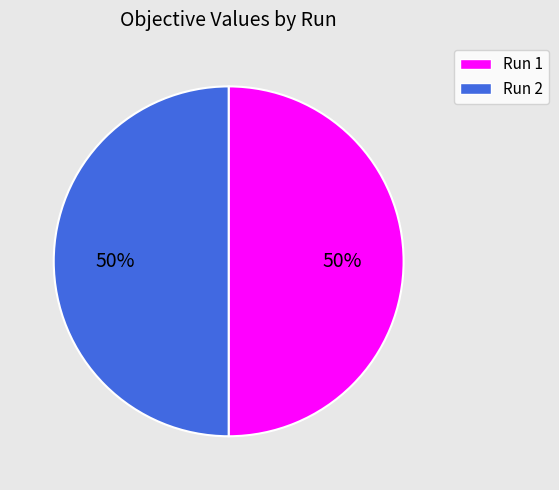

What percentage is the Run 2 slice, to the nearest percent?

50%